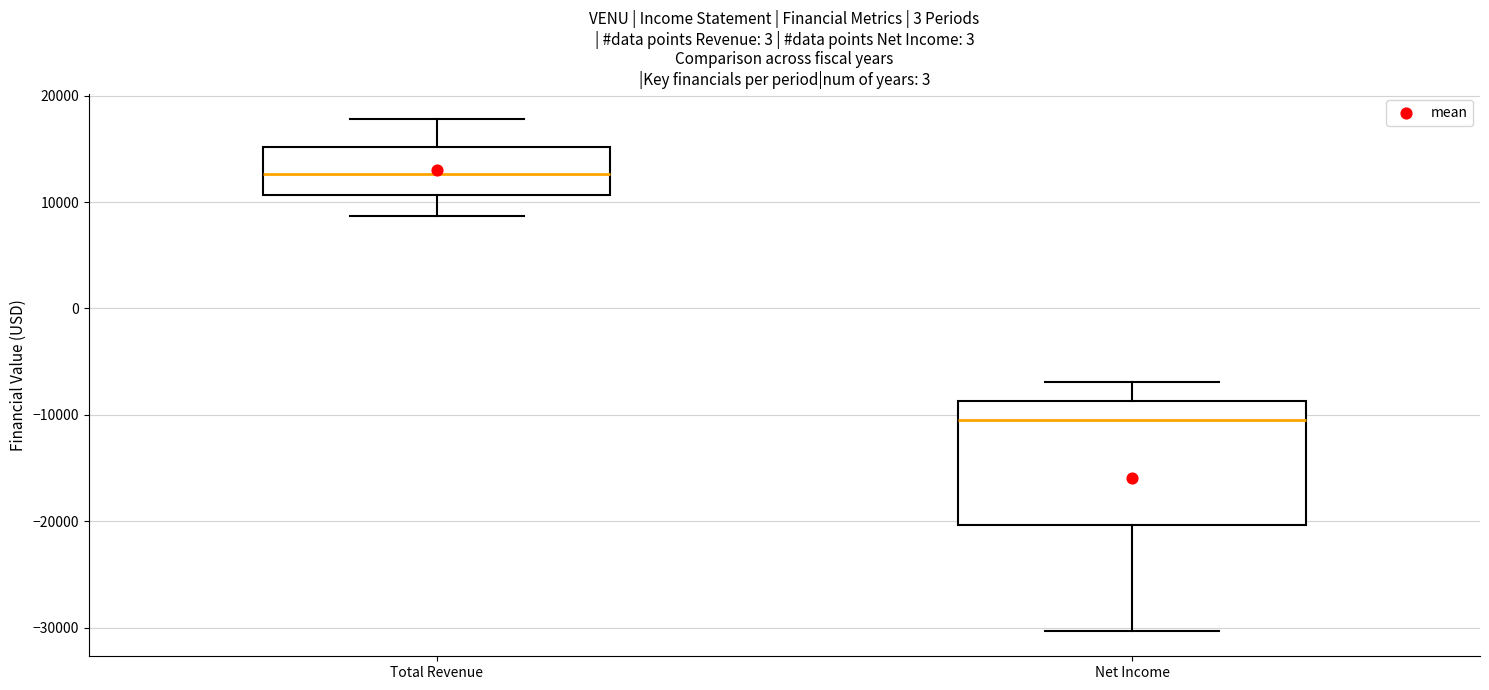

Which box is the tallest, from its lower edge to its upper edge?

Net Income